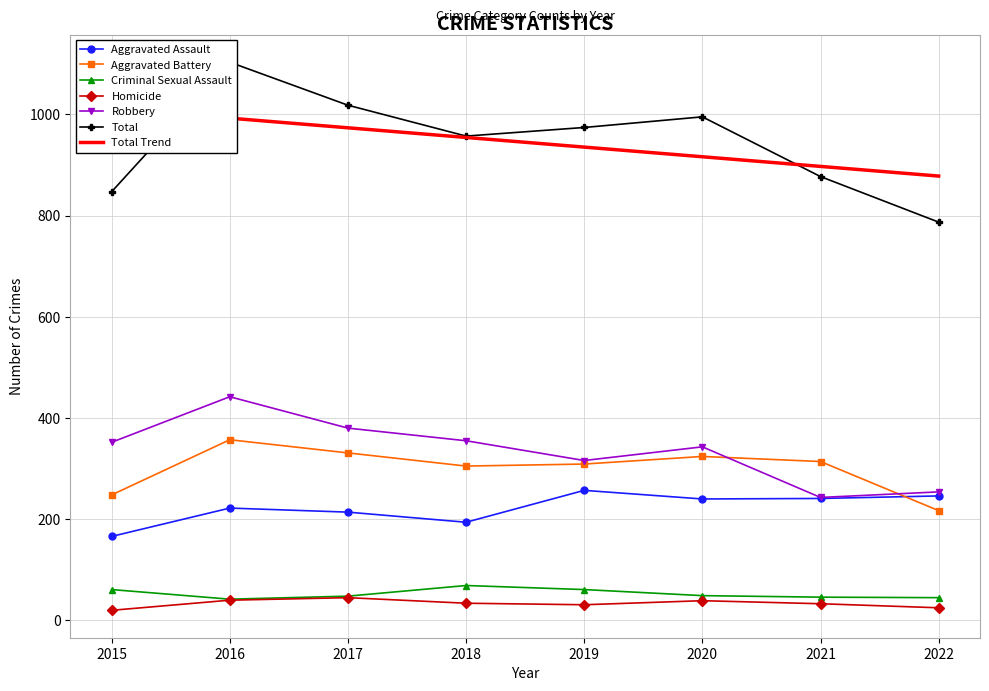

Does the chart have visible grid lines?

Yes